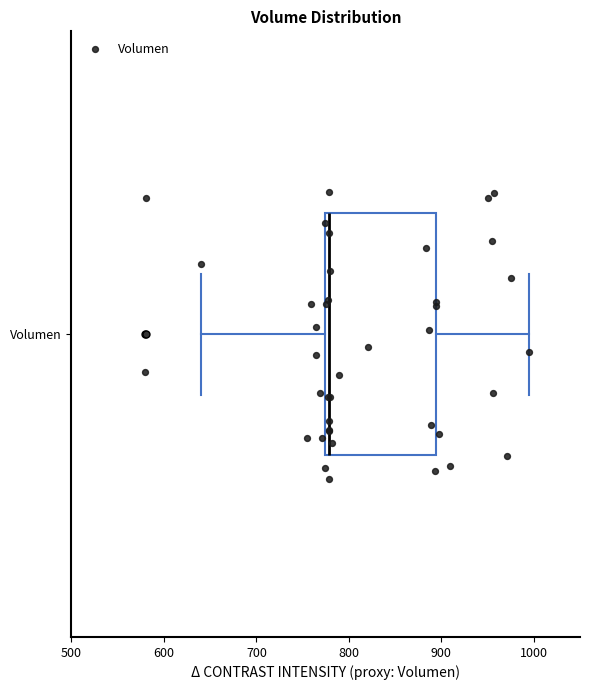

Read this box plot against the x-axis: the position of the median line, the range covered by the box, and the ends of both whiskers. The values are not printed on the chart, so give them approximately, as read against the axis.

median 780, box 770 to 890, whiskers 640 to 1000